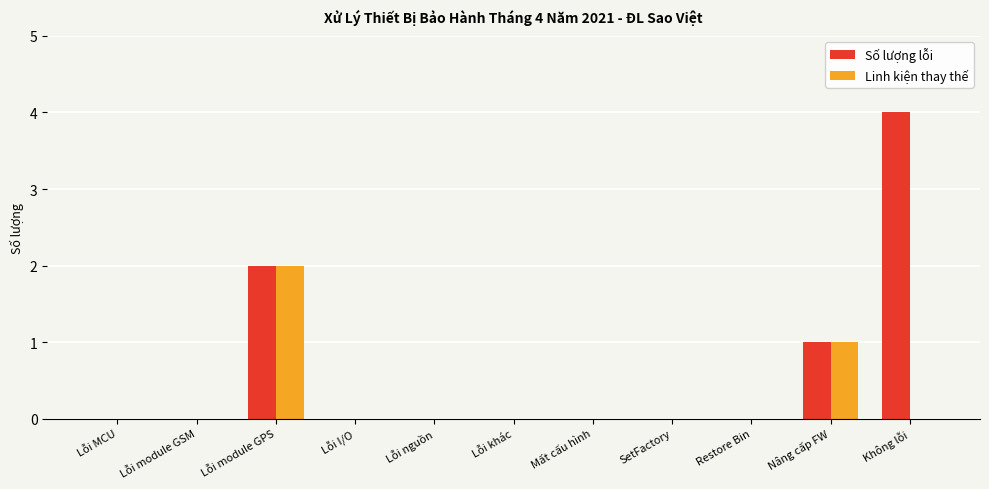

Does the chart contain stacked bars?

No